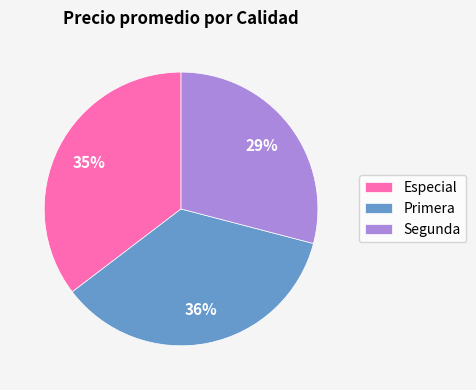

Which has a higher value, Segunda or Primera?

Primera